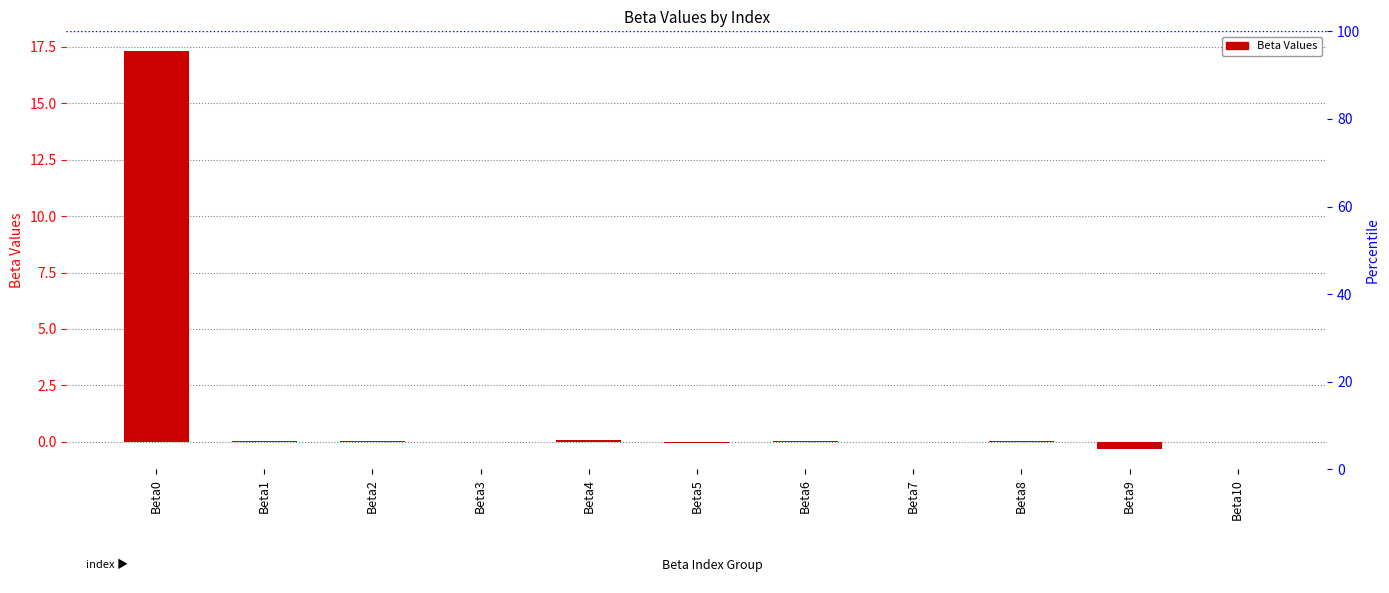

Reading right to left, what are all the values shown in this chart?

Beta10=-0.0	Beta9=-0.3	Beta8=0.0	Beta7=-0.0	Beta6=0.0	Beta5=-0.0	Beta4=0.1	Beta3=0.0	Beta2=0.0	Beta1=0.0	Beta0=17.3